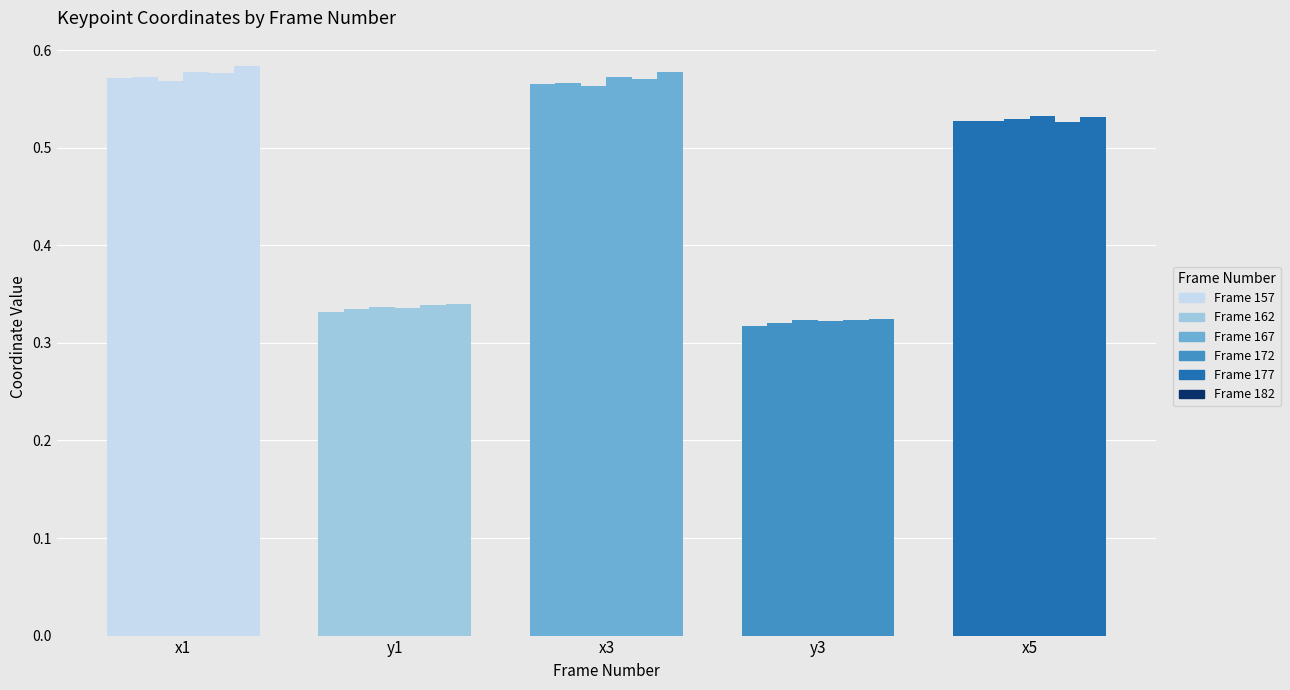

Is the value of x1 at 174 greater than the value of y3 at 169?

Yes